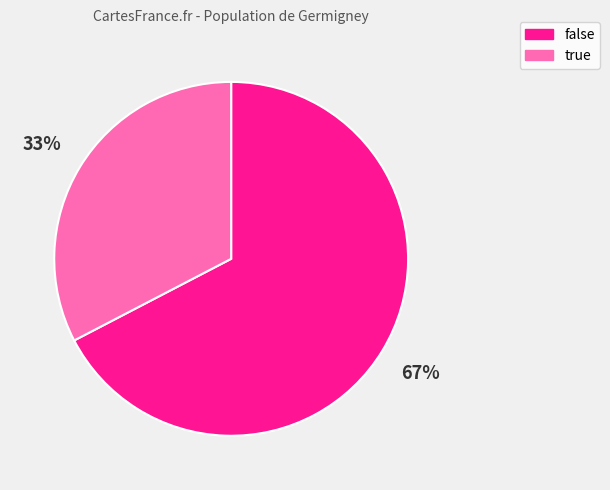

What is the largest slice in the pie chart?

false